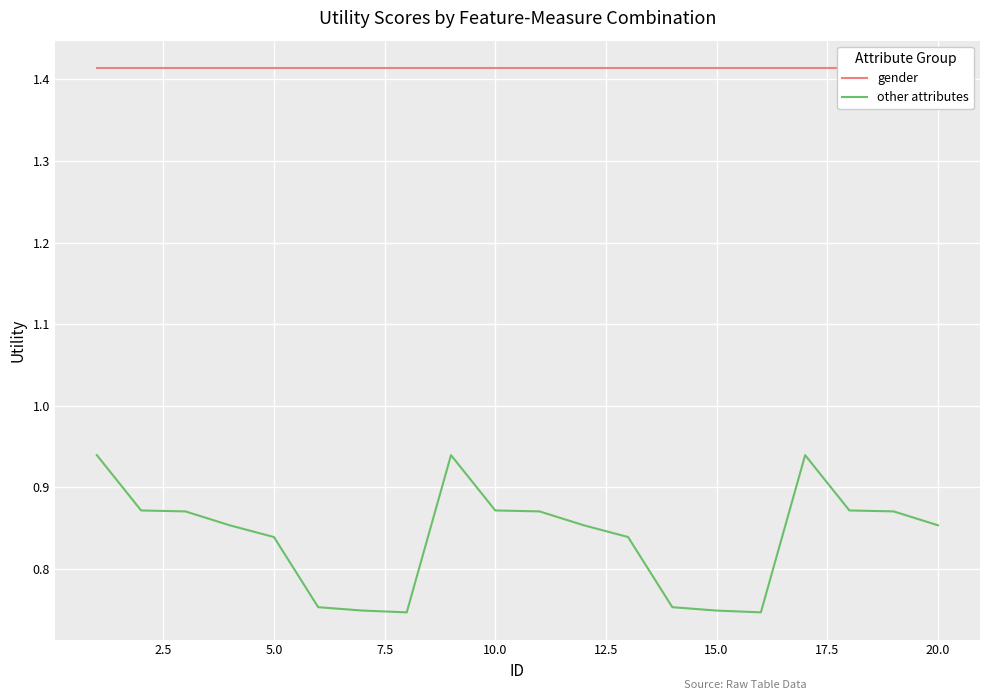

The value of other attributes at 17.5 is 1.2. True or false?

False